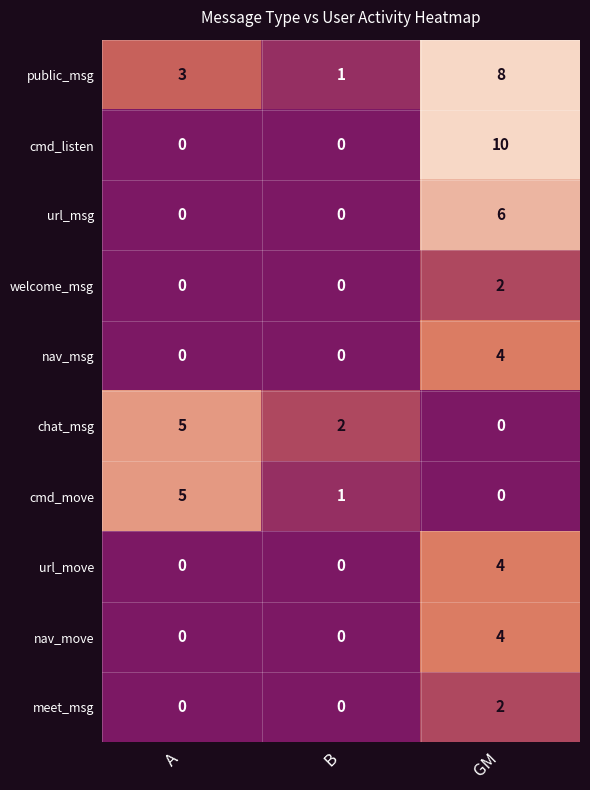

At which label does chat_msg reach its peak?

A